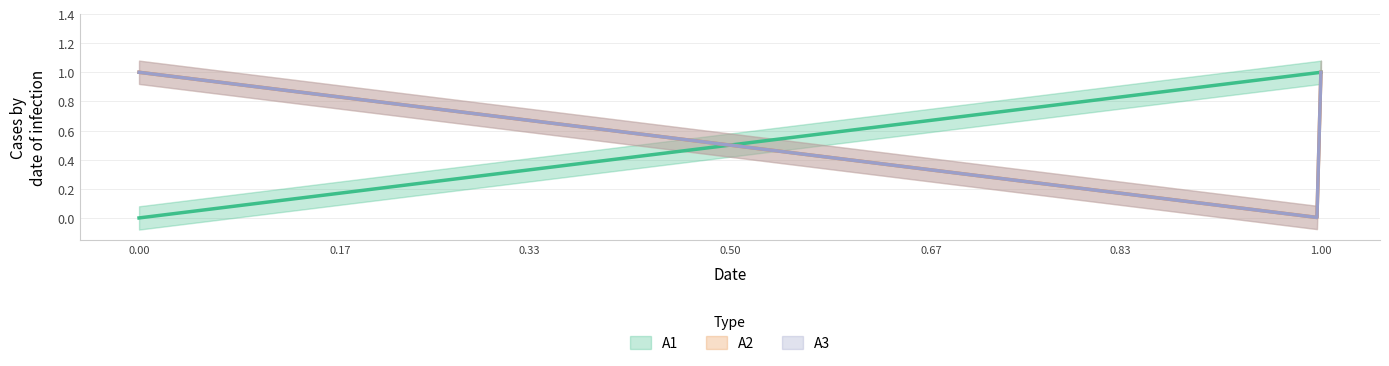

True or false: A3 and A2 intersect in this chart.

True